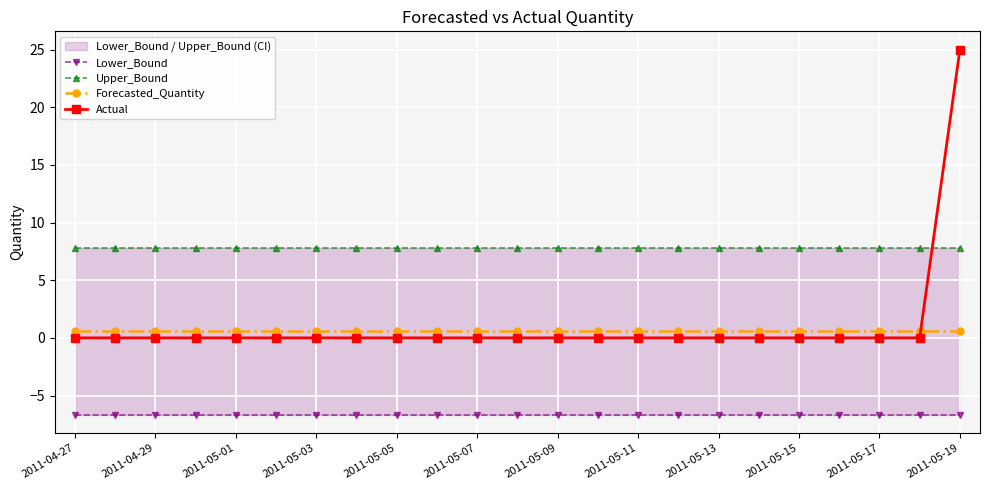

Which series has the largest total across all categories?

Upper_Bound